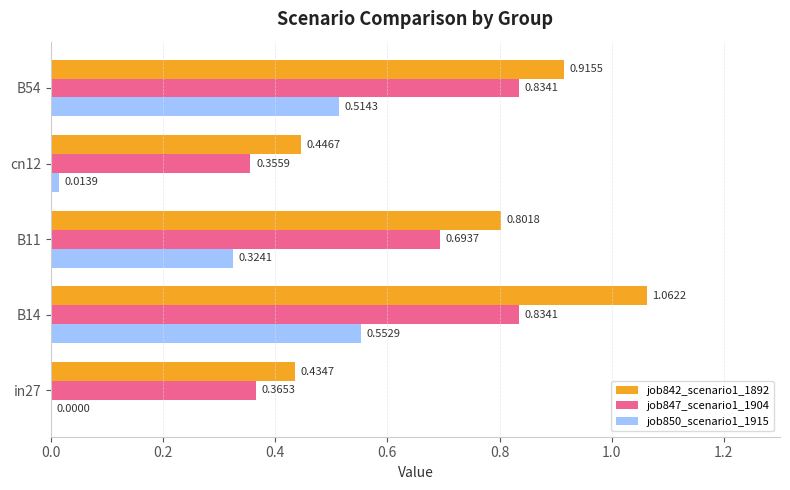

What is the sum of all job850_scenario1_1915 values?

1.4